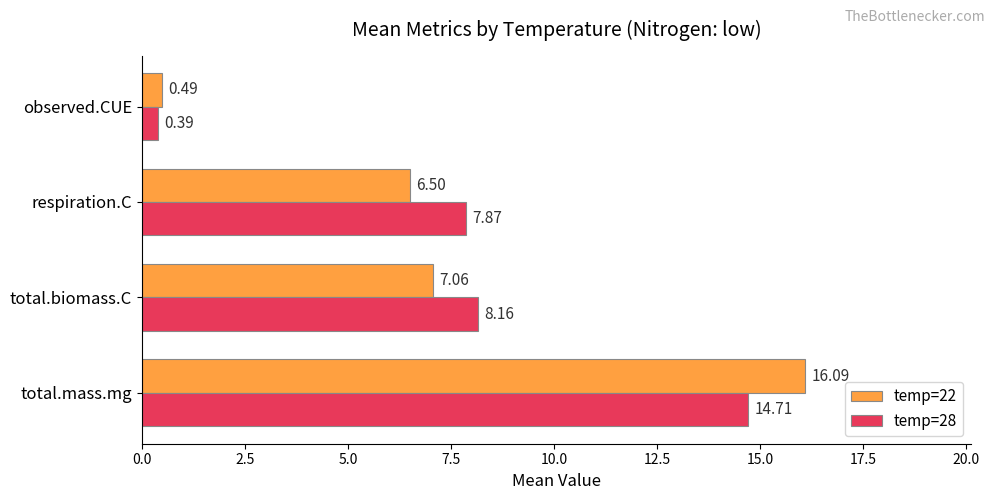

Where is temp=22 nearest to the value 8?

total.biomass.C